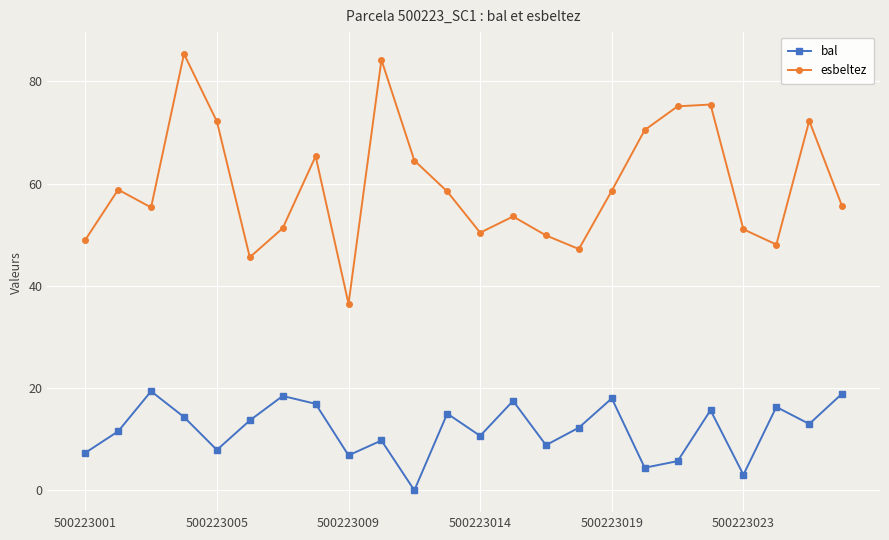

What is the value of the esbeltez point at the 6th from the left?

45.6